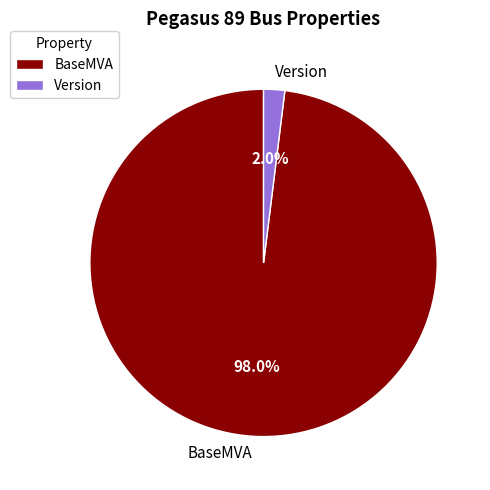

Do Version and BaseMVA together represent more than half of the pie?

Yes